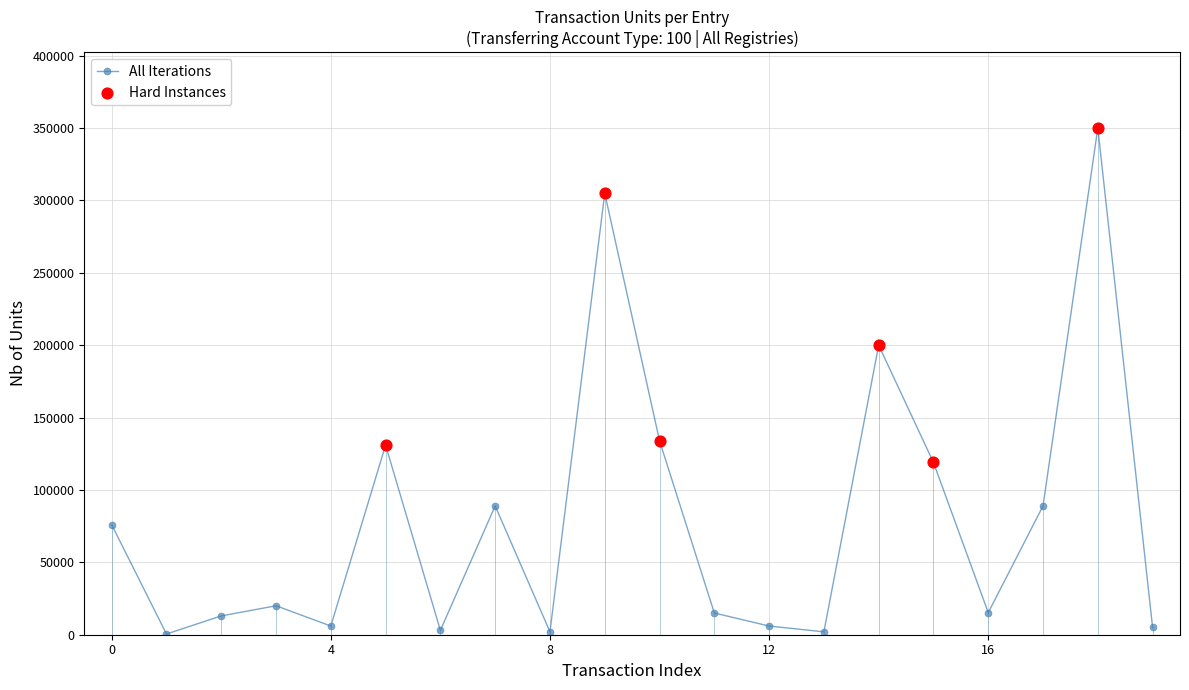

How many interior local valleys (lower than both neighbors) does the data have?

6